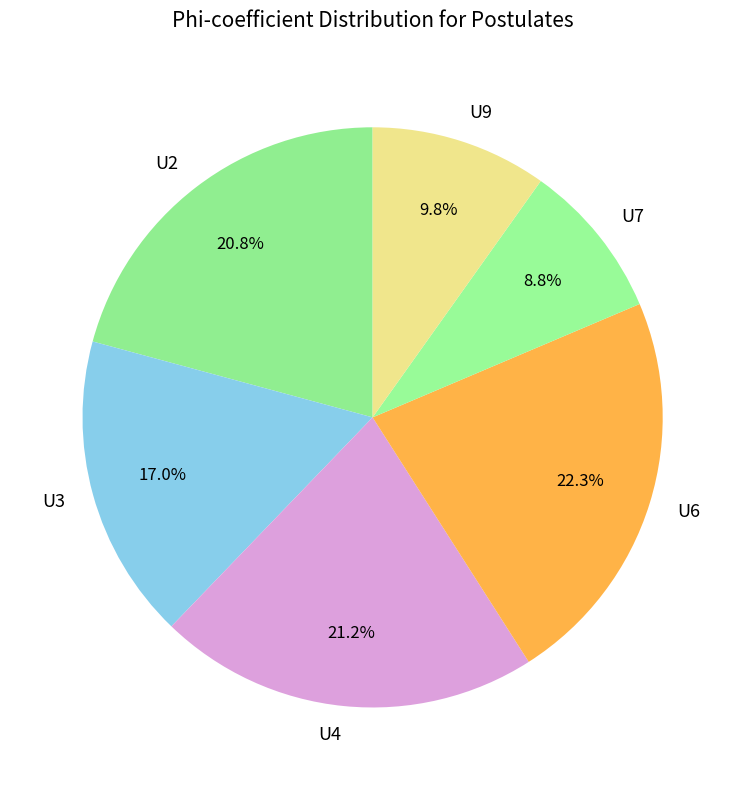

How many slices are in this pie chart?

6